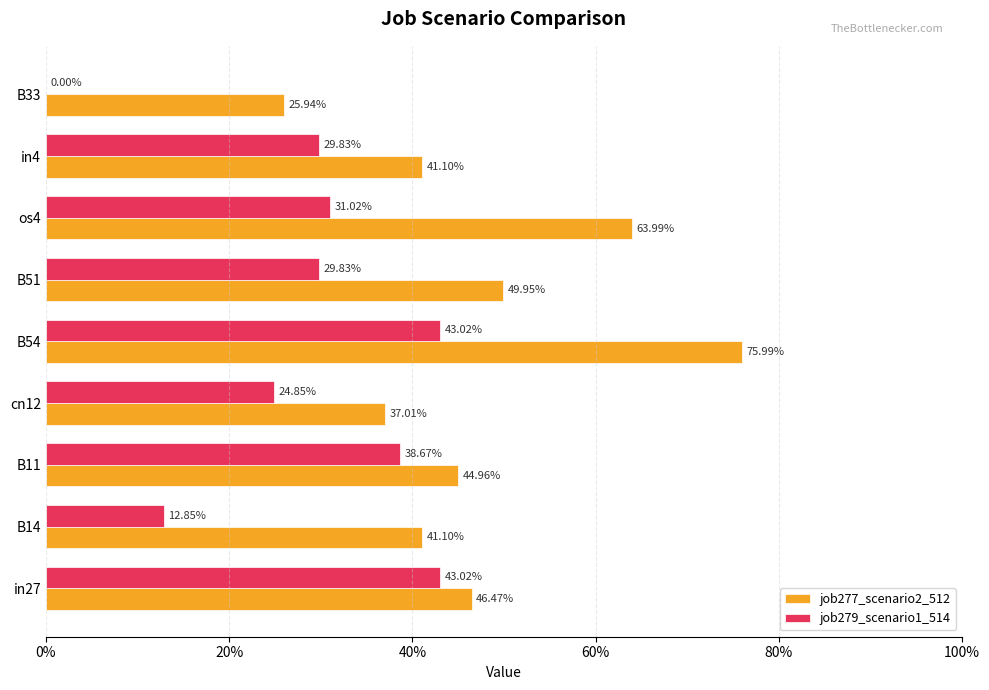

What are all the series names shown in the legend?

job277_scenario2_512, job279_scenario1_514